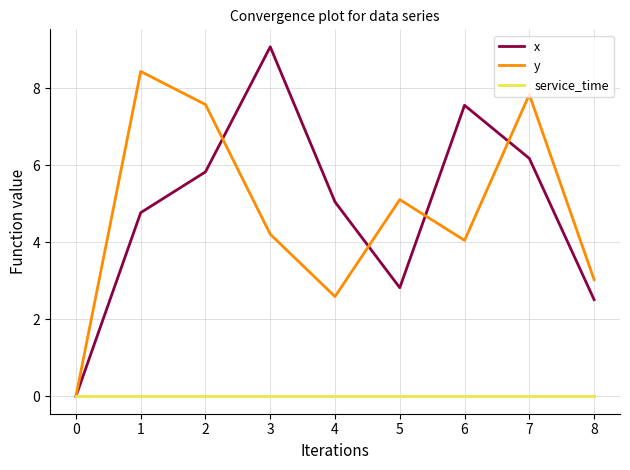

The service_time series shows 0.0 at 4. True or false?

True